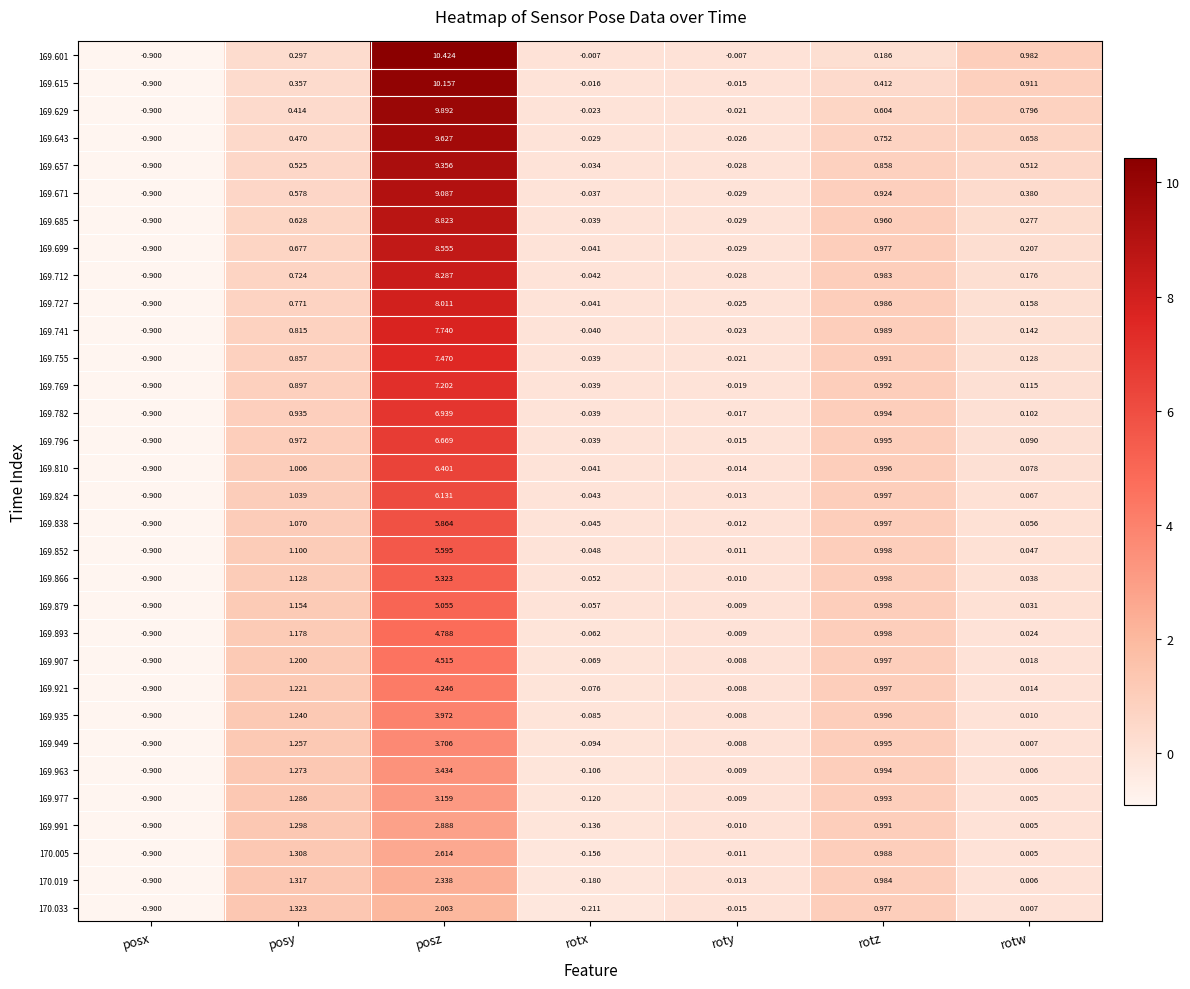

How many negative values does the 169.824 series have?

3